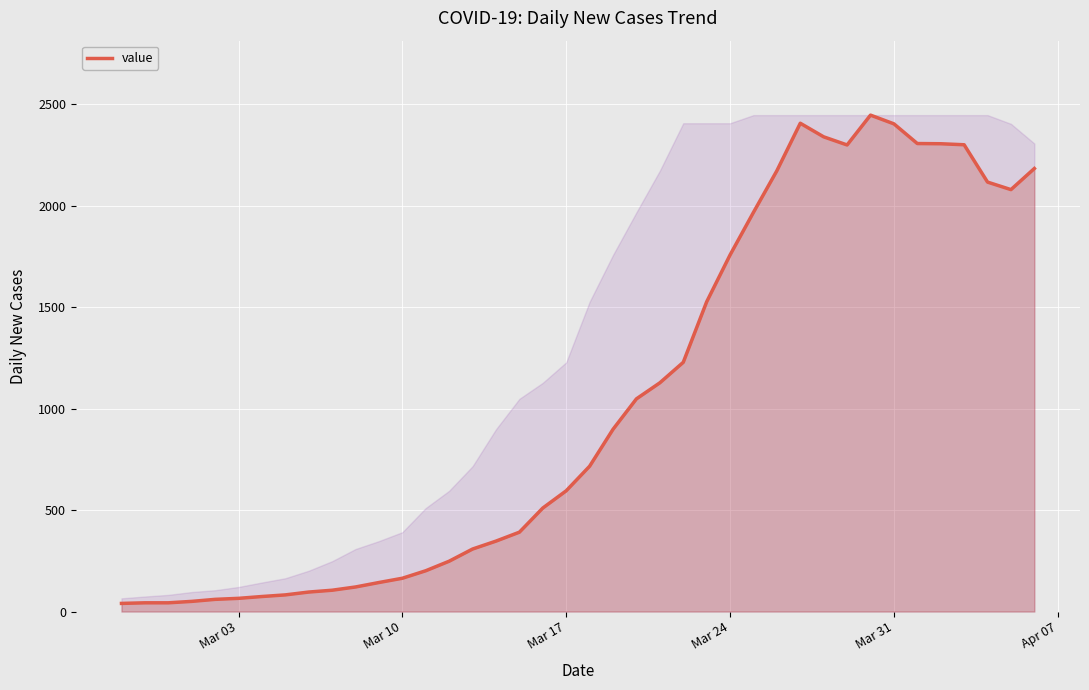

What is the difference between the maximum and minimum values?

2406